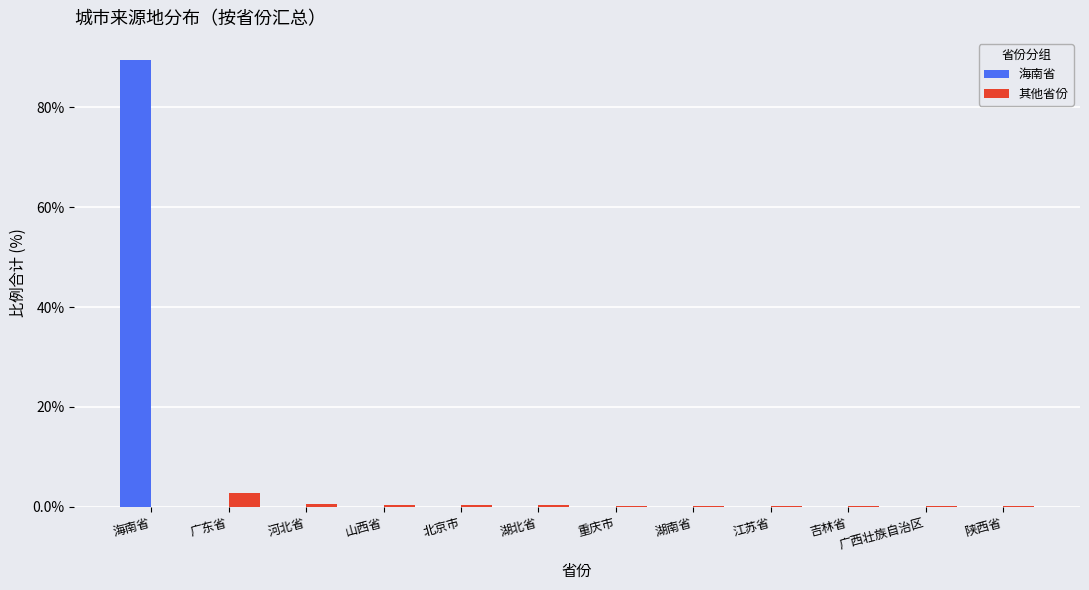

At which category is the sum across all series the highest?

海南省